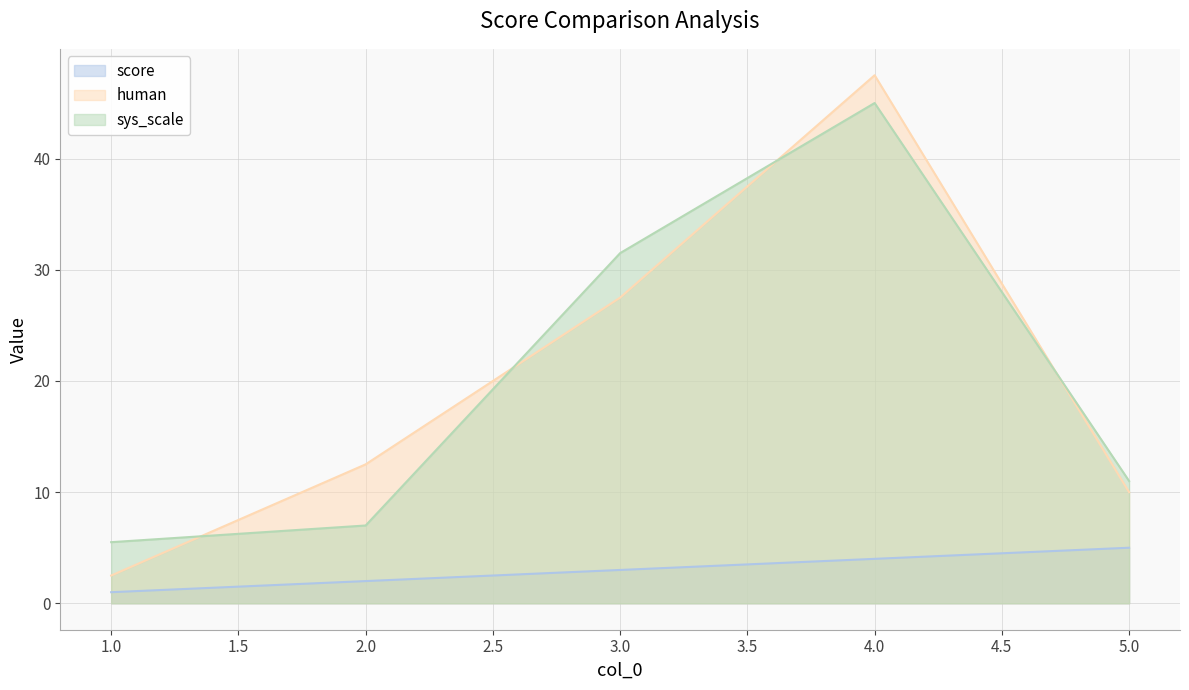

What are all the series names shown in the legend?

score, human, sys_scale